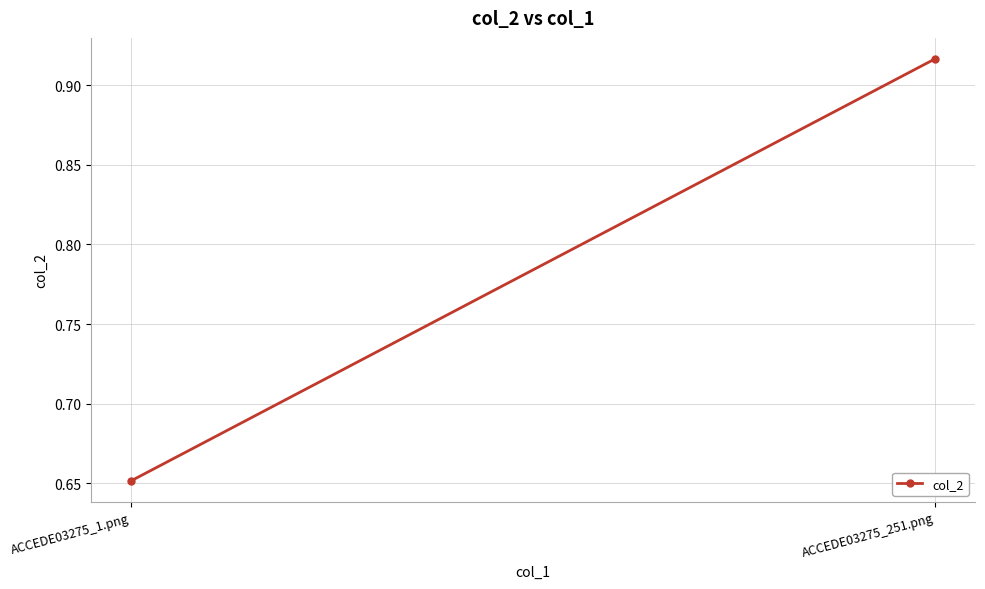

Is it true that the value at ACCEDE03275_1.png is 1.0?

False